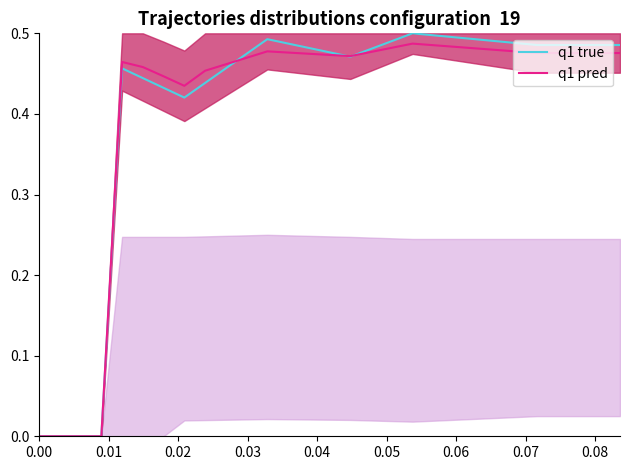

How many lines are shown in the chart?

2